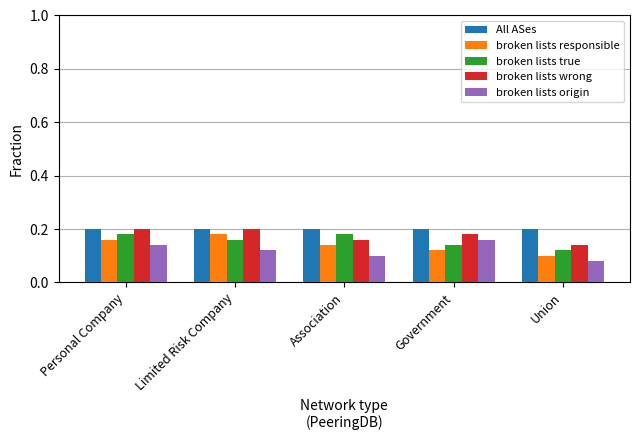

List the series in order of their overall mean, highest first.

All ASes, broken lists wrong, broken lists true, broken lists responsible, broken lists origin